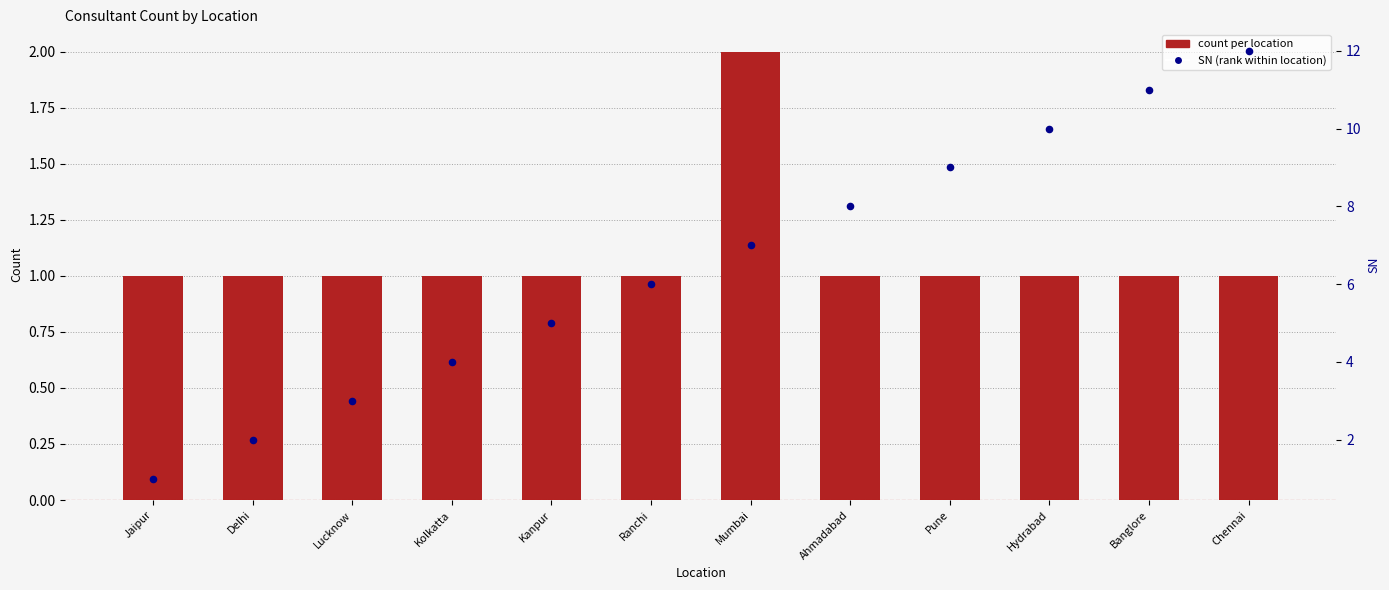

Is the value of SN (rank) at Delhi greater than the value of count per location at Kolkatta?

Yes